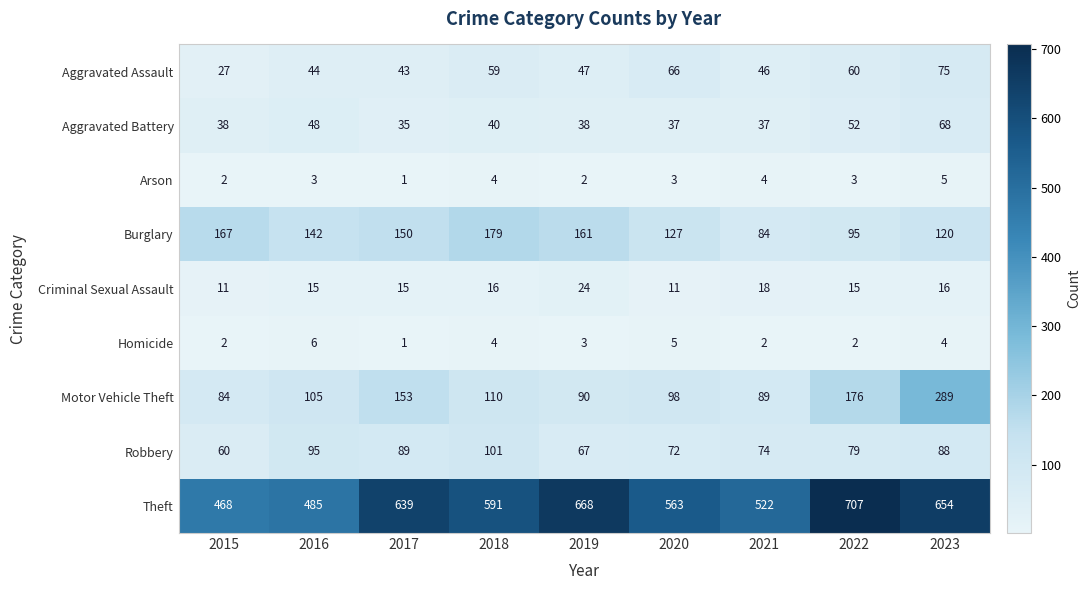

The value of Burglary at 2022 is 95. True or false?

True